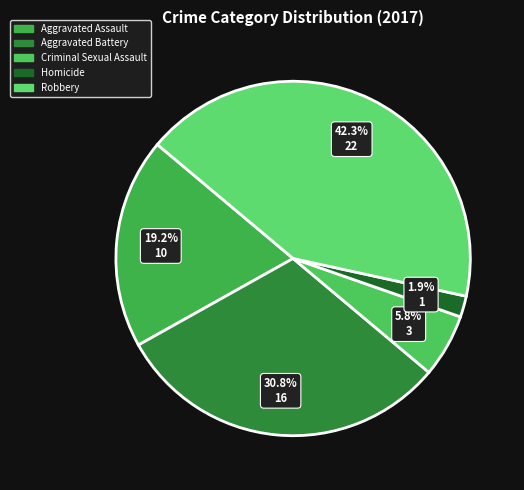

What percentage is the Aggravated Assault slice, to the nearest percent?

19%